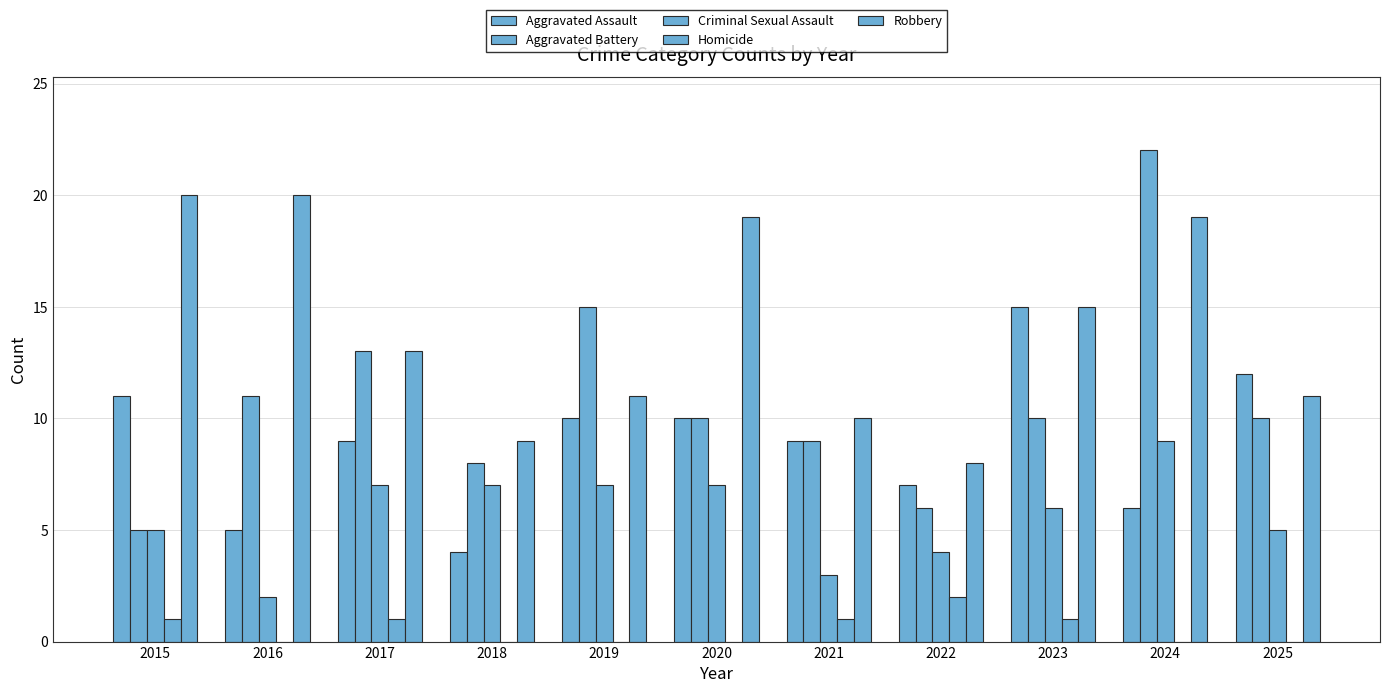

At which label is Aggravated Assault closest to 9?

2017